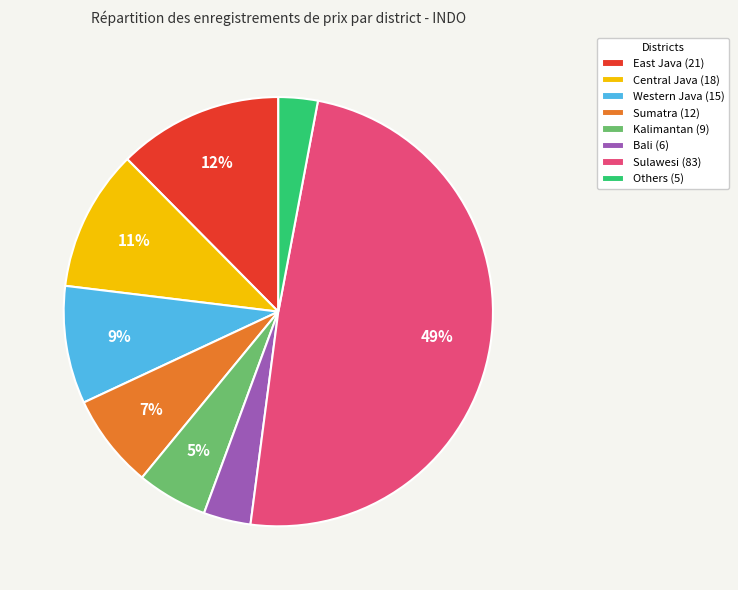

Which slice is the smallest?

Others